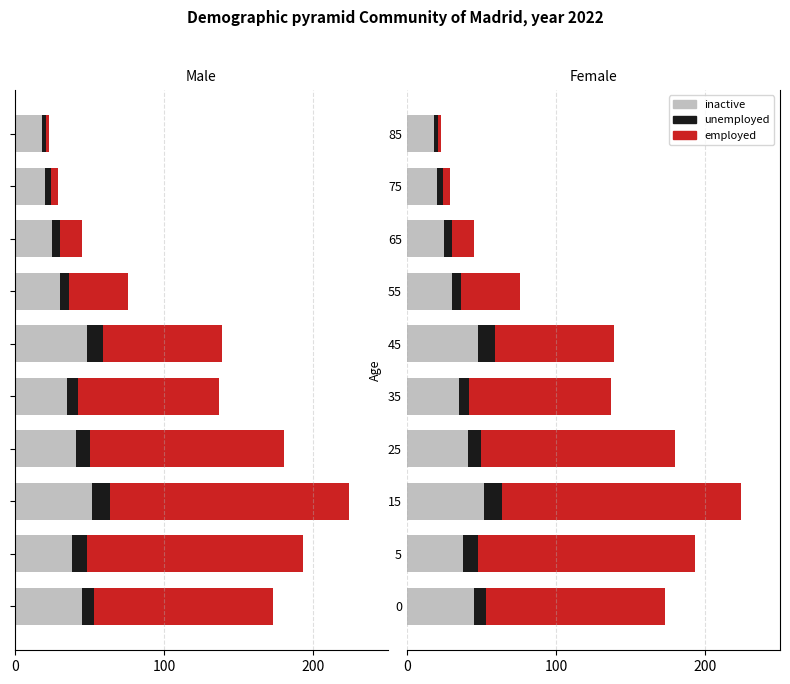

Reading left to right, list all the values displayed in this chart.

inactive: 45	38	52	41	35	48	30	25	20	18
unemployed: 8	10	12	9	7	11	6	5	4	3
employed: 120	145	160	130	95	80	40	15	5	2